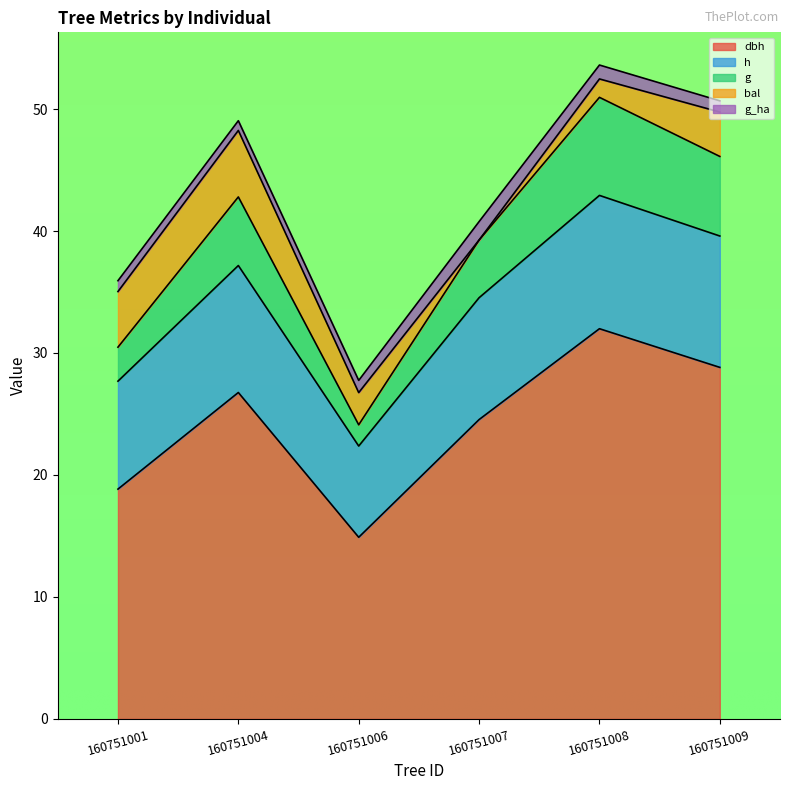

What are all the series names shown in the legend?

dbh, h, g, bal, g_ha